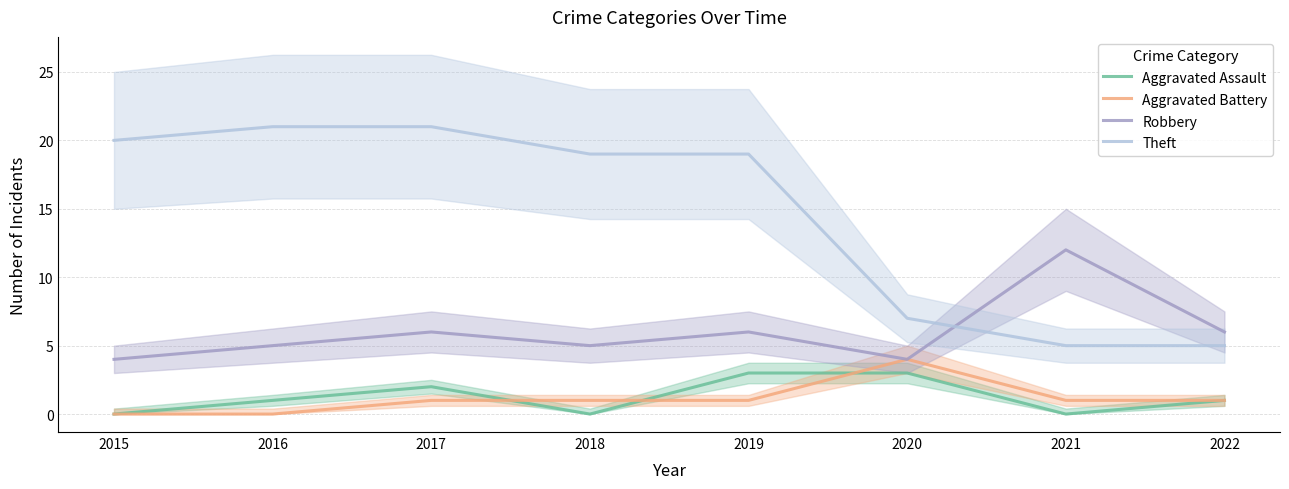

The value of Robbery at 2021 is 19. True or false?

False